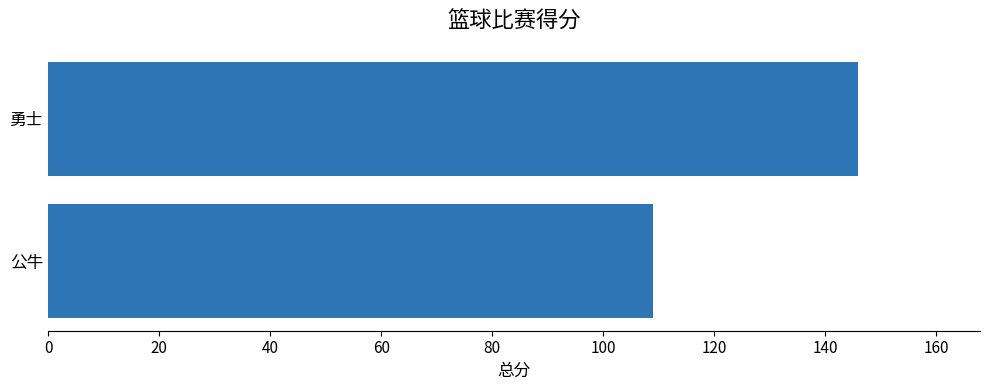

Approximately how many times larger is the value at 公牛 compared to 勇士?

0.7